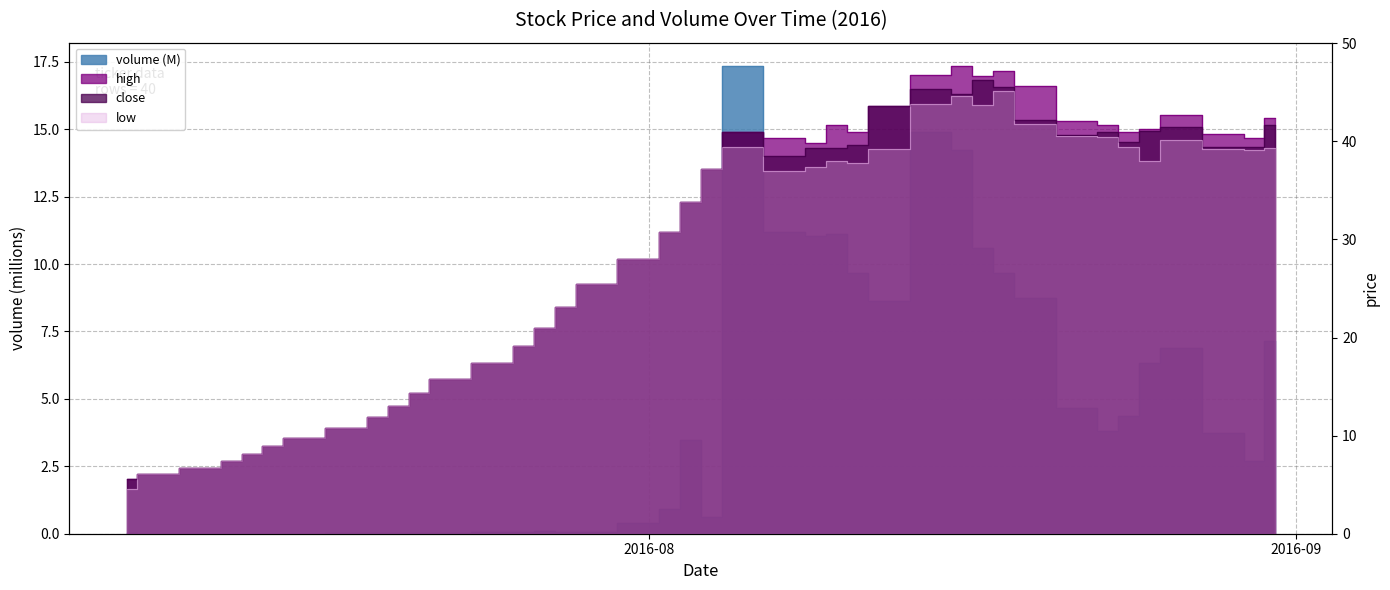

Does the chart have visible grid lines?

Yes